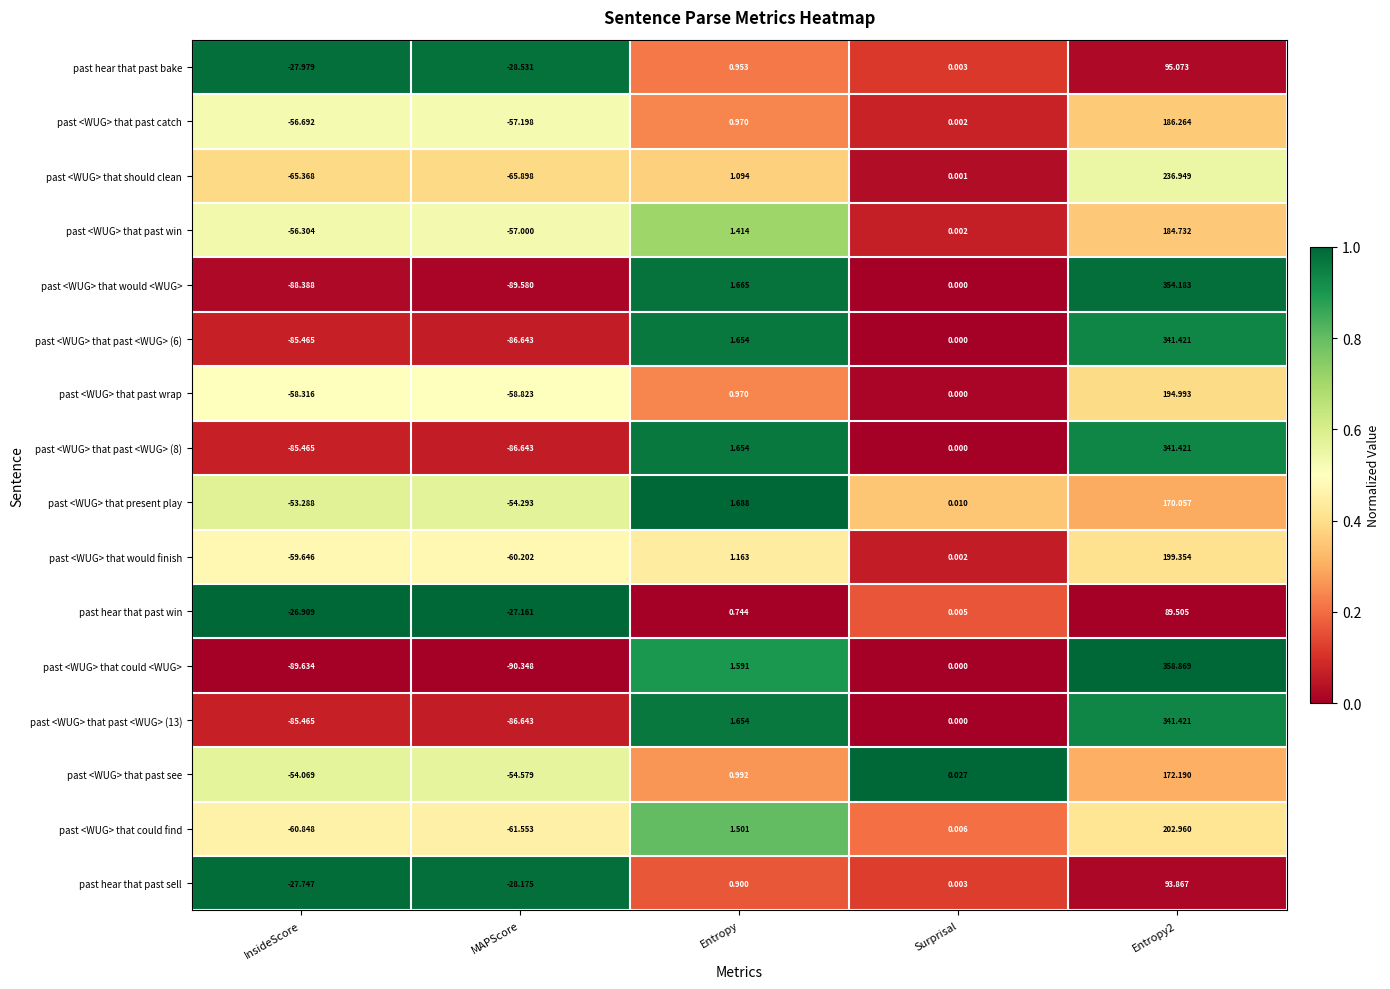

Between MAPScore and Surprisal, which series saw the biggest shift?

past <WUG> that could <WUG>